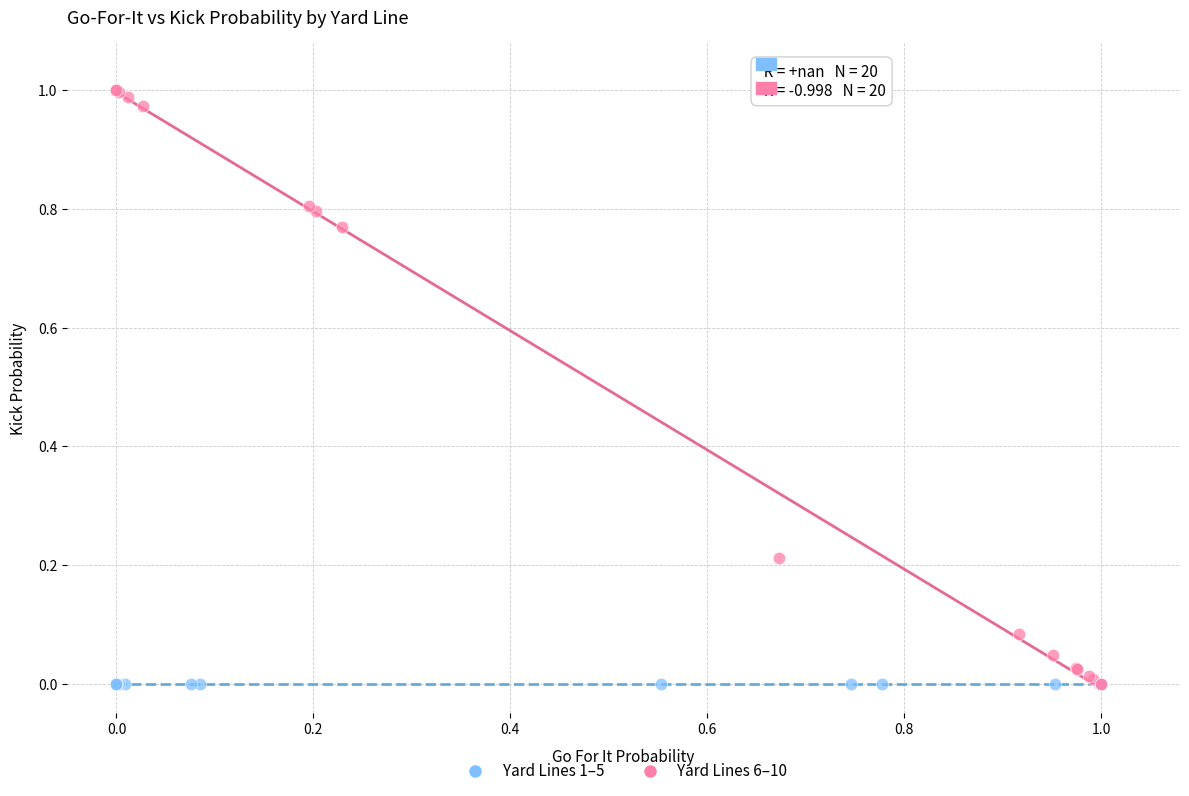

What are all the series names shown in the legend?

Yard Lines 1–5, Yard Lines 6–10